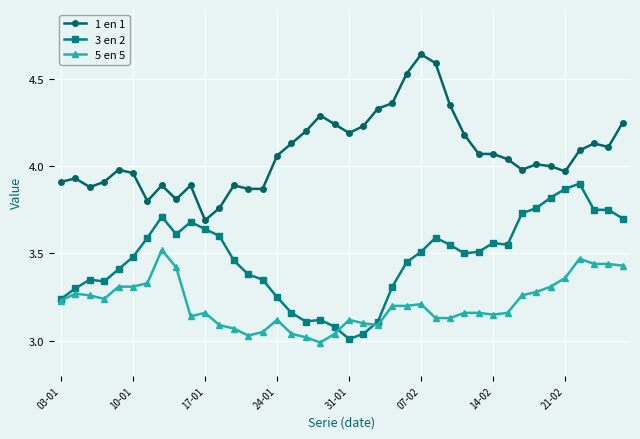

Rank the series by their maximum value, from lowest to highest.

5 en 5, 3 en 2, 1 en 1